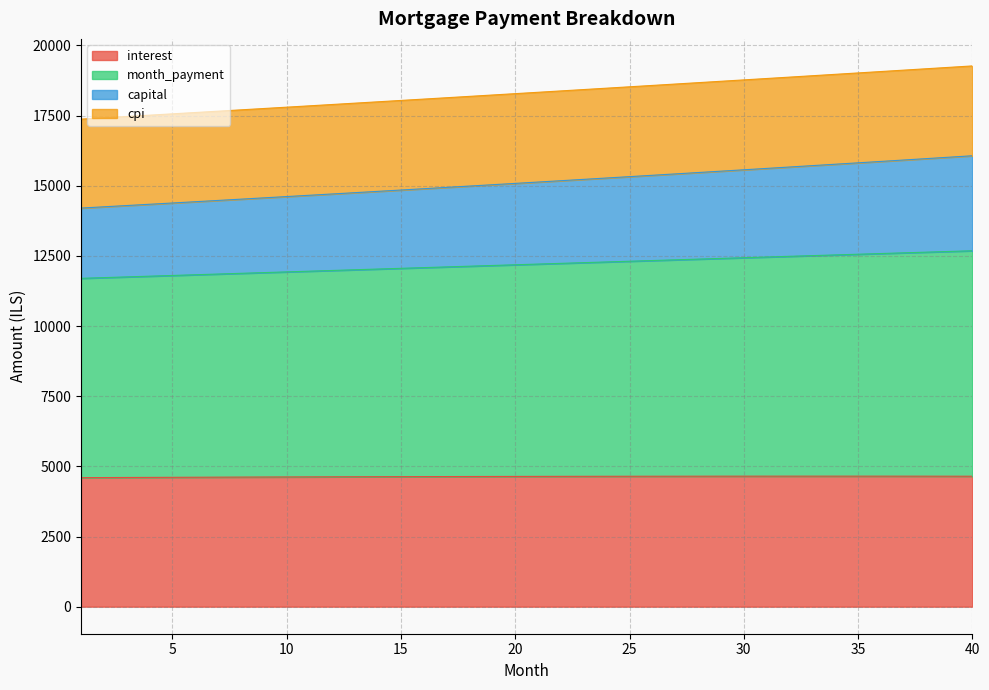

What is the total value across all series at 25?

18523.3